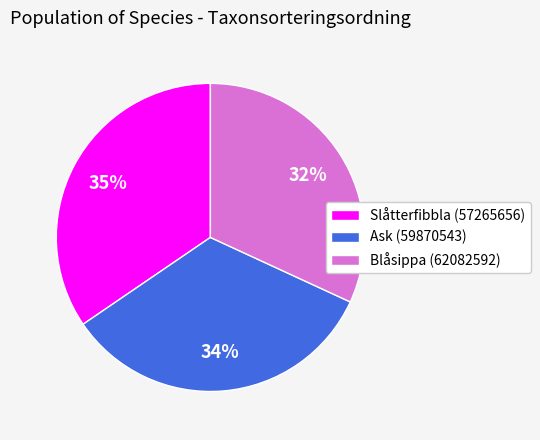

How many slices are in this pie chart?

3